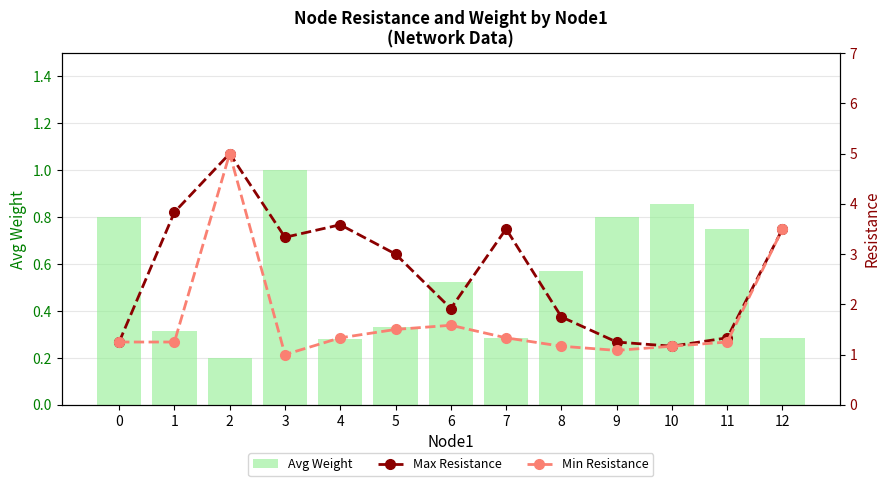

What is the sum of the Max Resistance values at 2 and 8?

6.8